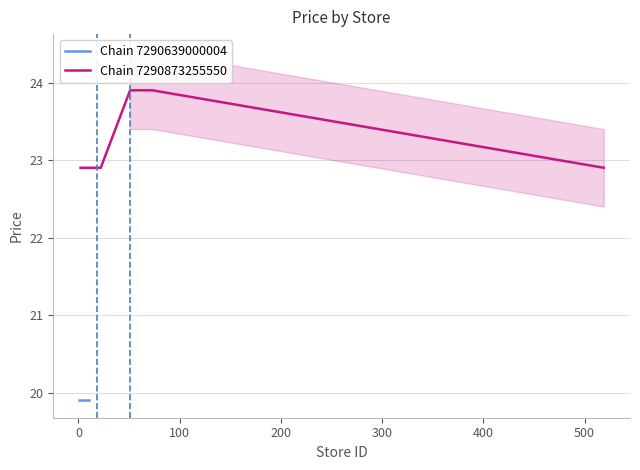

What is the minimum value for Chain 7290873255550?

22.9